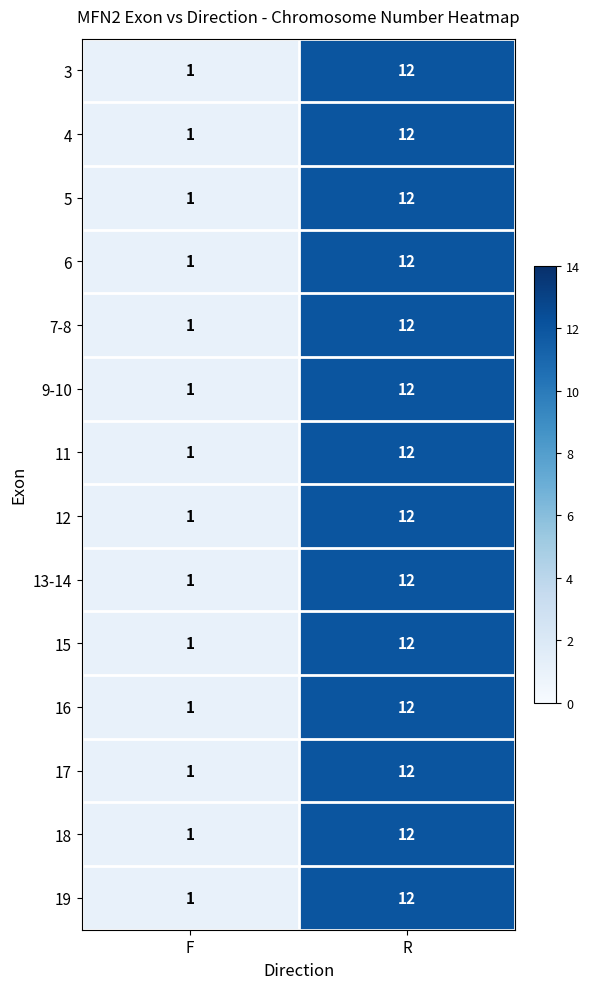

Which label corresponds to the largest value in the chart?

R